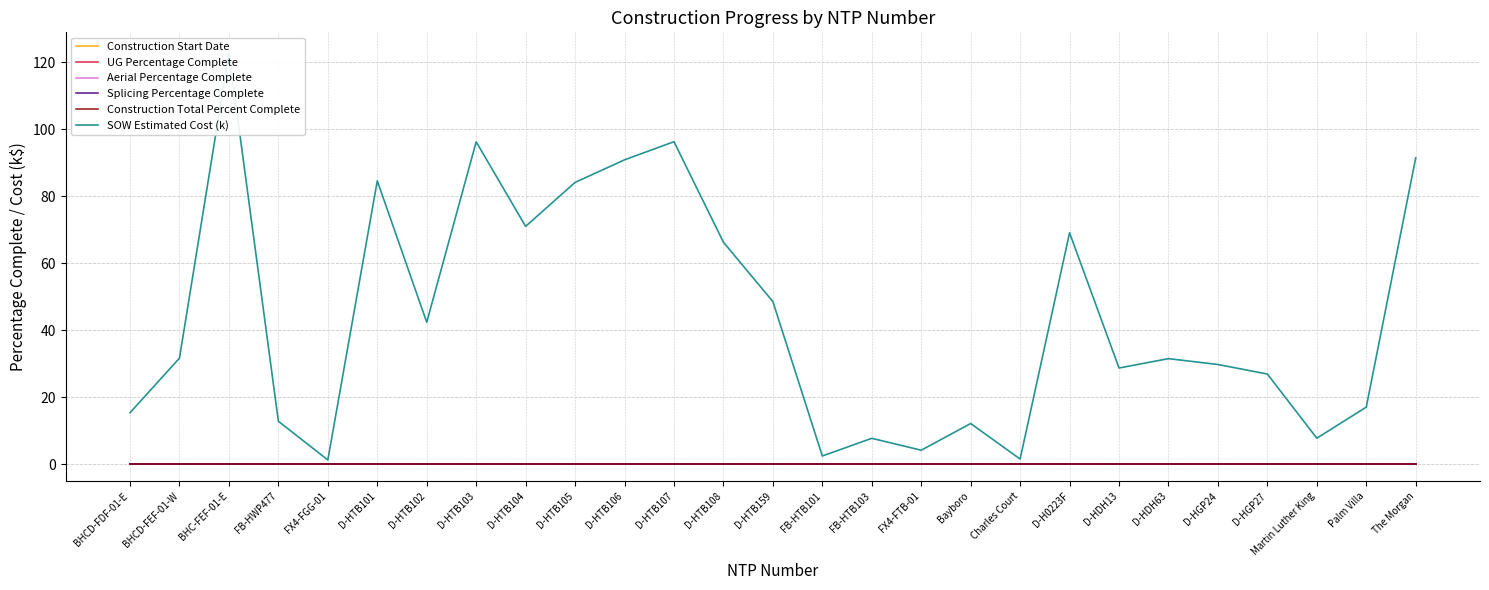

The SOW Estimated Cost (k) series shows 66.3 at D-HTB108. True or false?

True